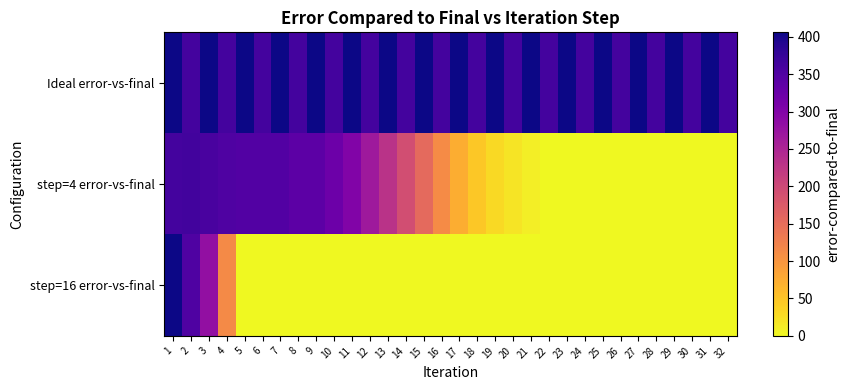

At 14, list the series in order from smallest to largest.

step=16 error-vs-final, step=4 error-vs-final, Ideal error-vs-final